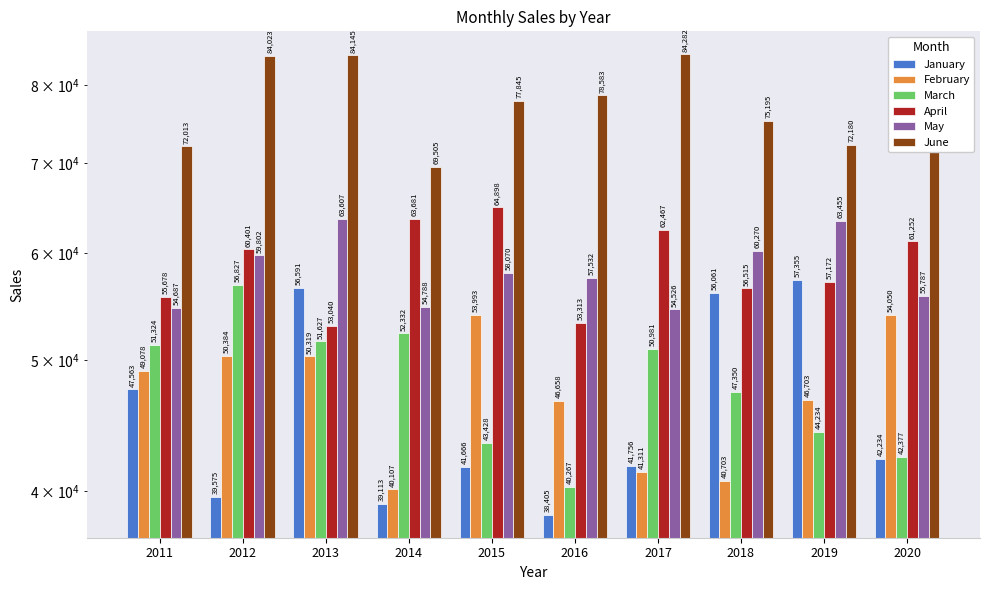

What is the sum of the April values at 2016 and 2020?

114565